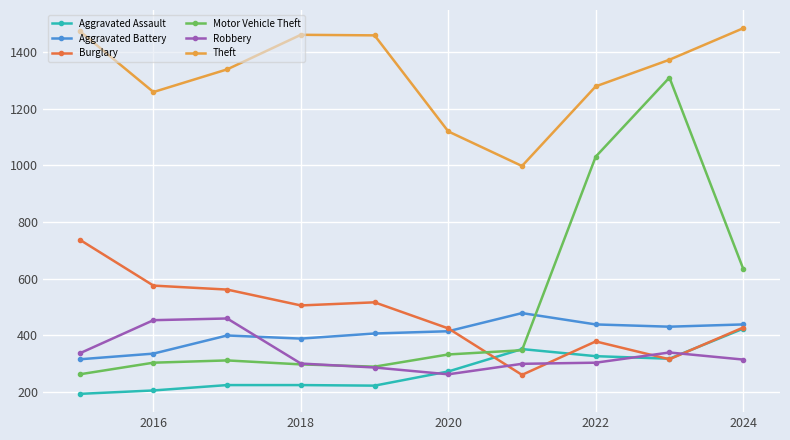

What is the value of the Burglary point at the 2nd from the left?

576